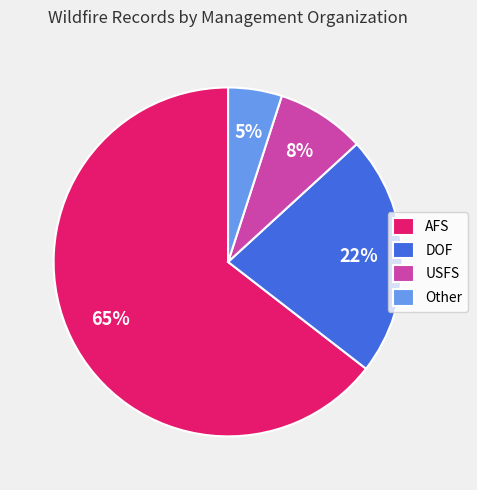

What is the majority slice?

AFS